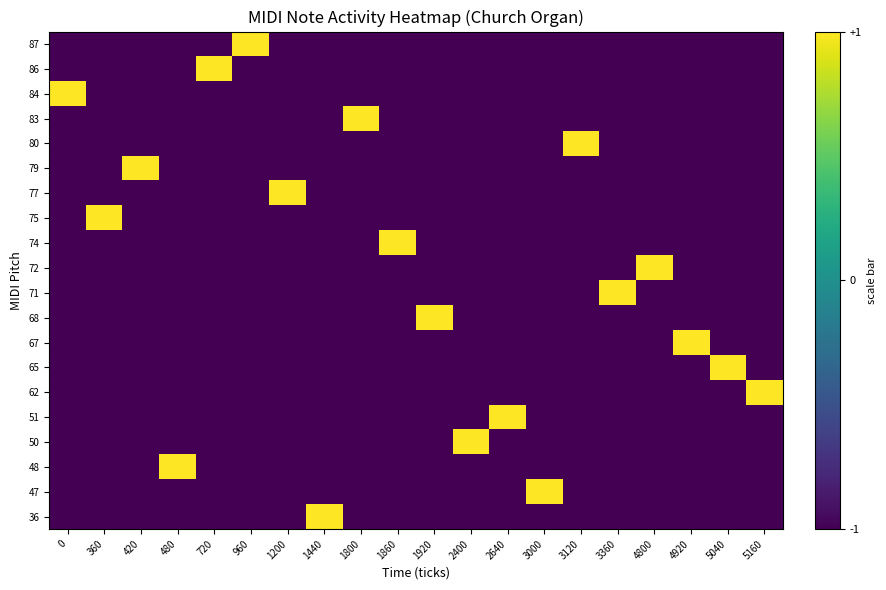

At how many categories does at least one series exceed 0?

20